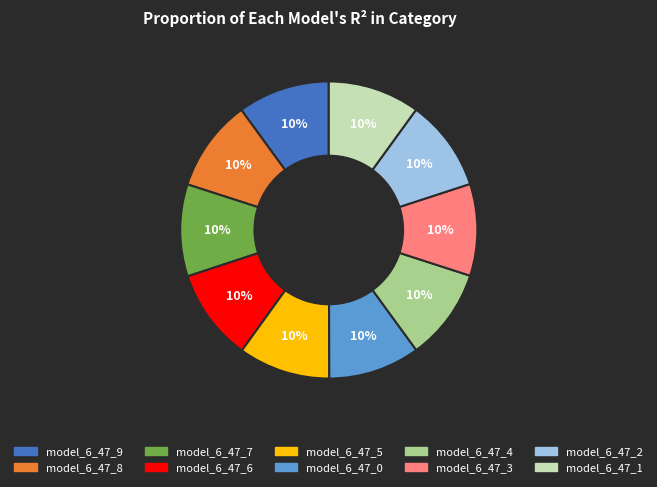

Is the sum of model_6_47_0 and model_6_47_6 greater than half?

No